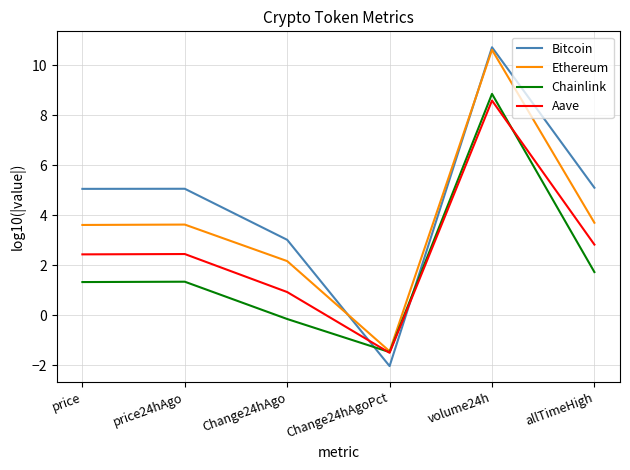

Which series changed the most between price and volume24h?

Chainlink